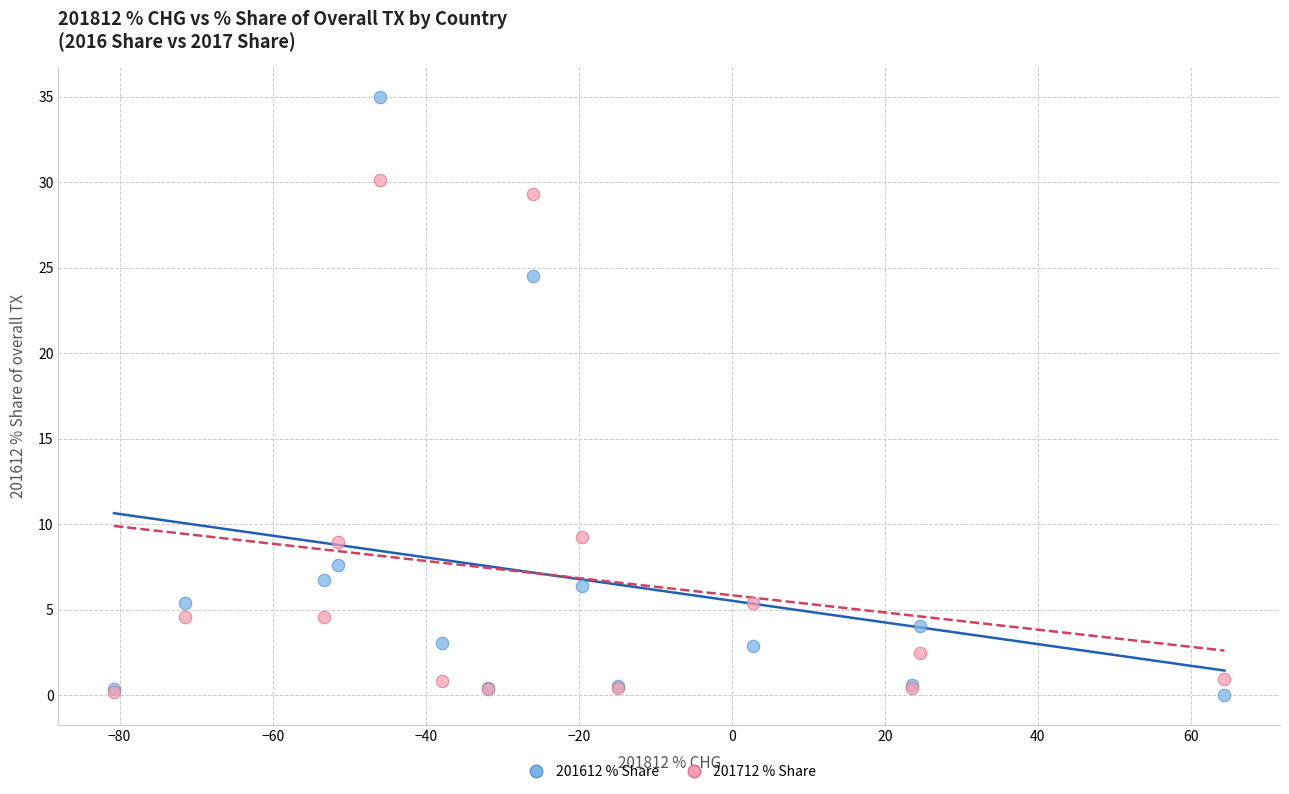

What are all the series names shown in the legend?

201612 % Share, 201712 % Share